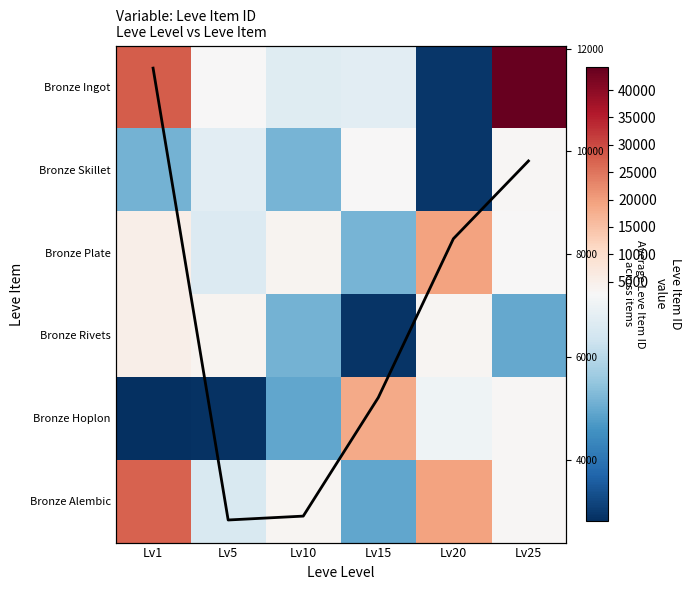

Which series has the largest total across all categories?

Bronze Ingot